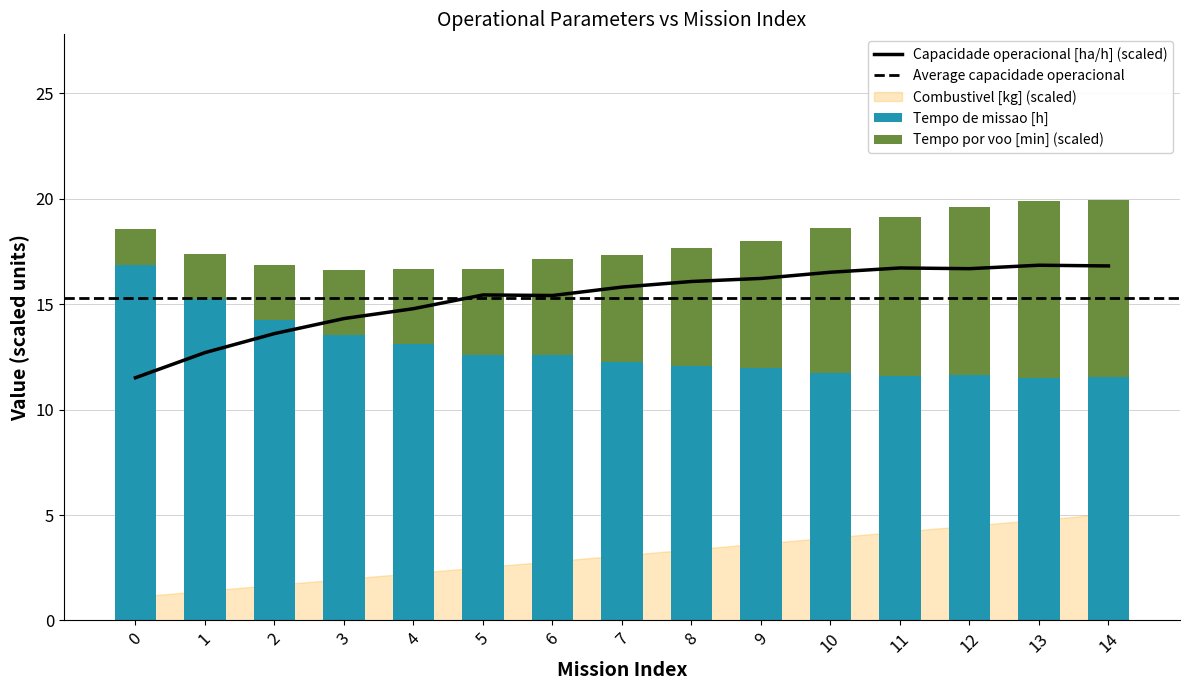

What is the approximate value of Tempo de missao [h] at 10?

11.8